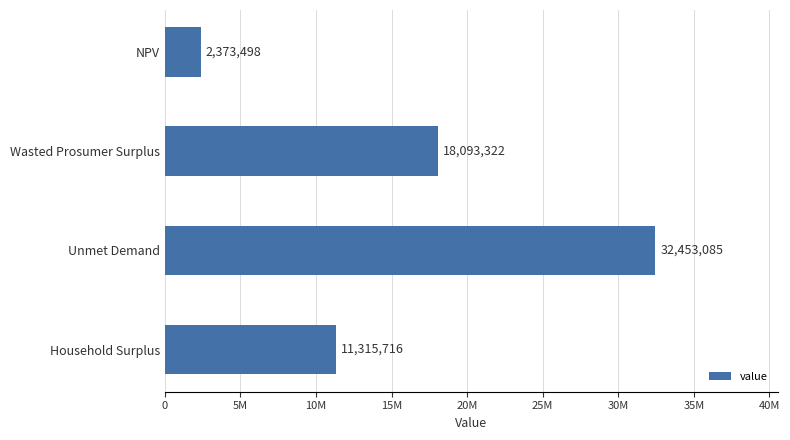

What is the smallest value displayed?

2373498.1